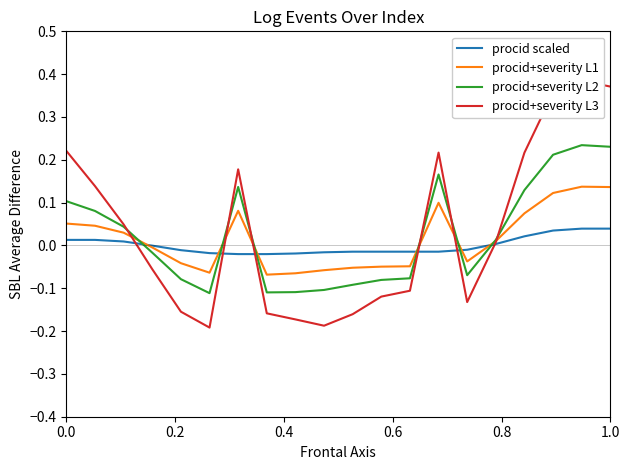

How many values in the procid scaled series exceed 0?

8